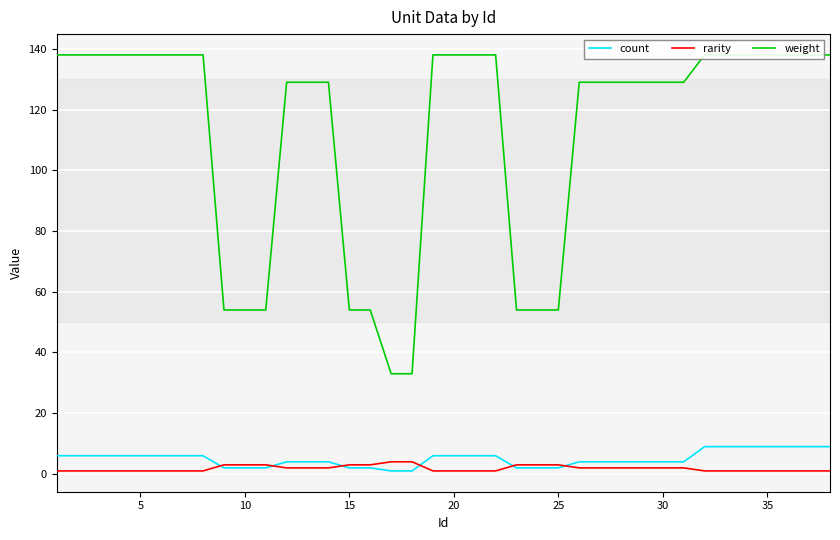

True or false: weight has more than 2 interior local peaks.

False